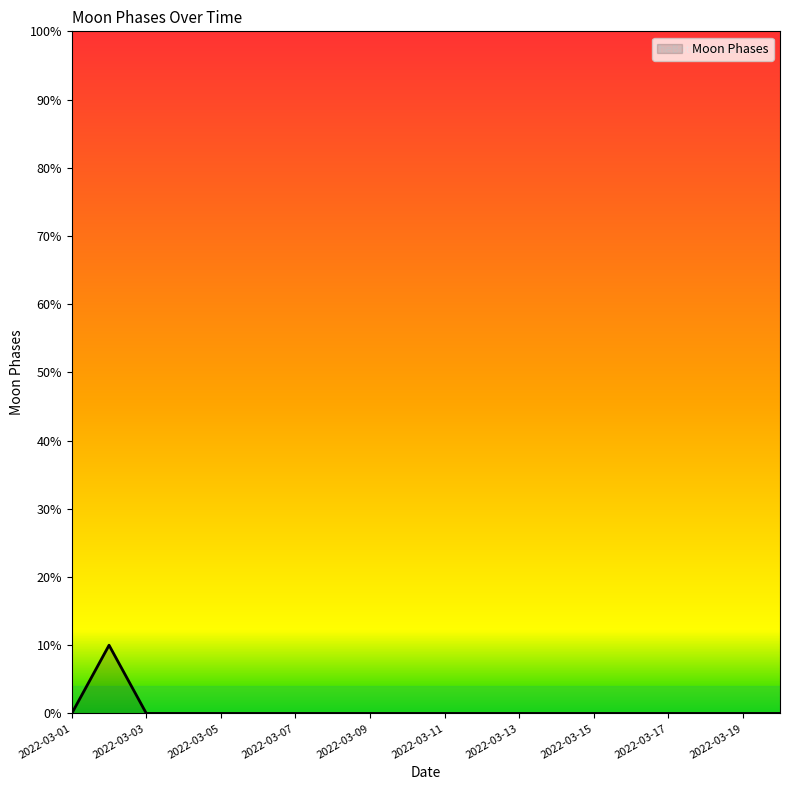

What is the greatest value displayed?

10